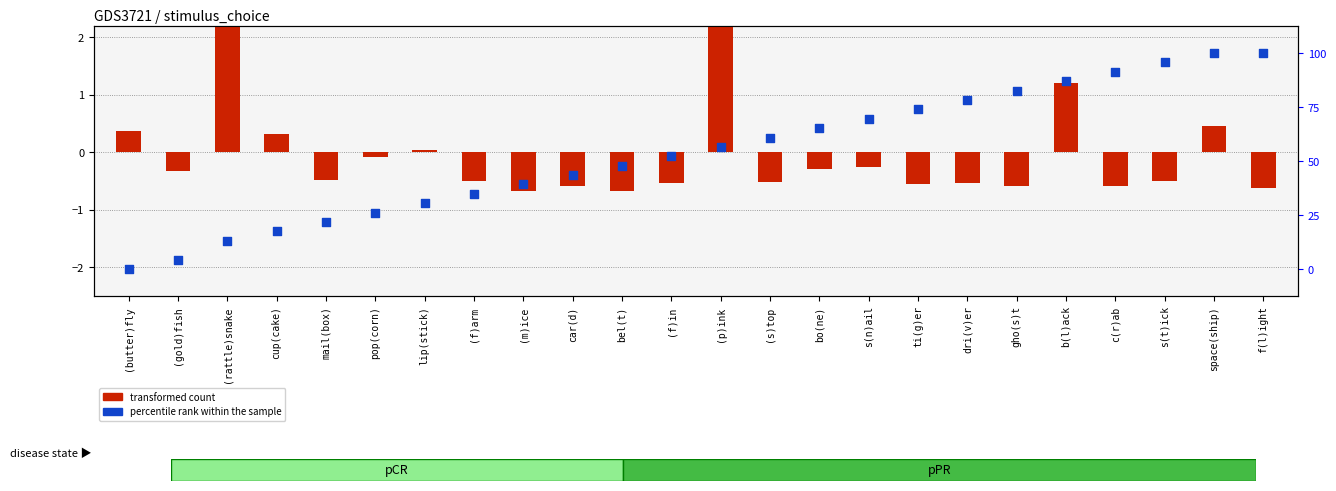

What are all the series names shown in the legend?

transformed count, percentile rank within the sample